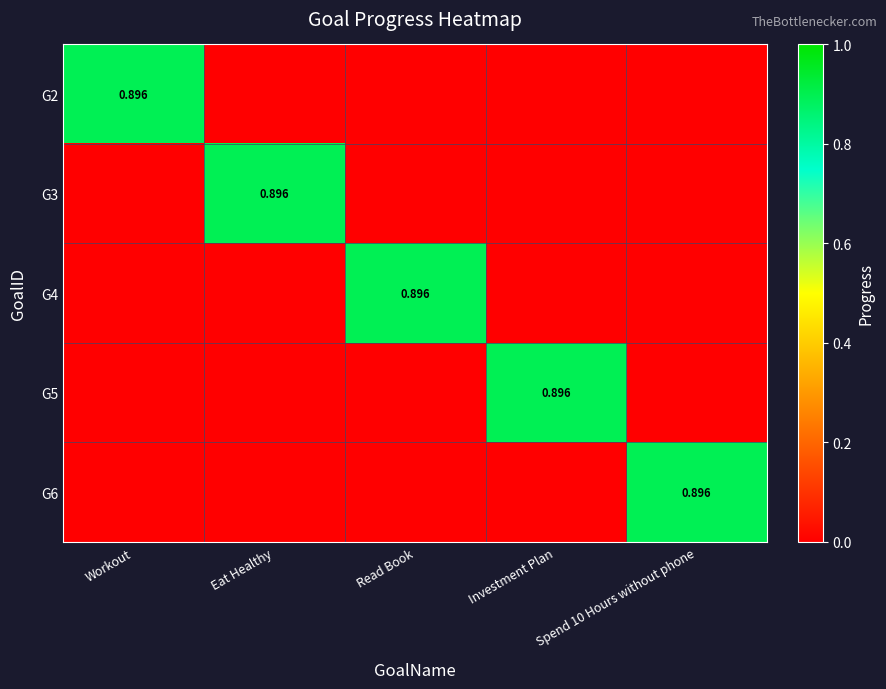

At which label is G5 closest to 0?

Workout